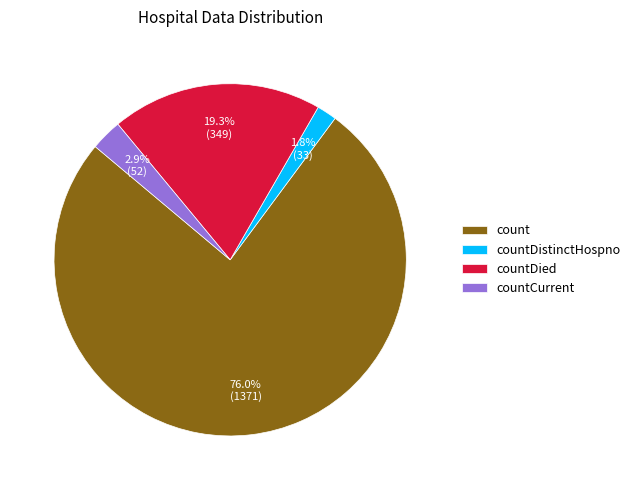

What is the ratio of the value at countDistinctHospno to the value at countDied?

0.1